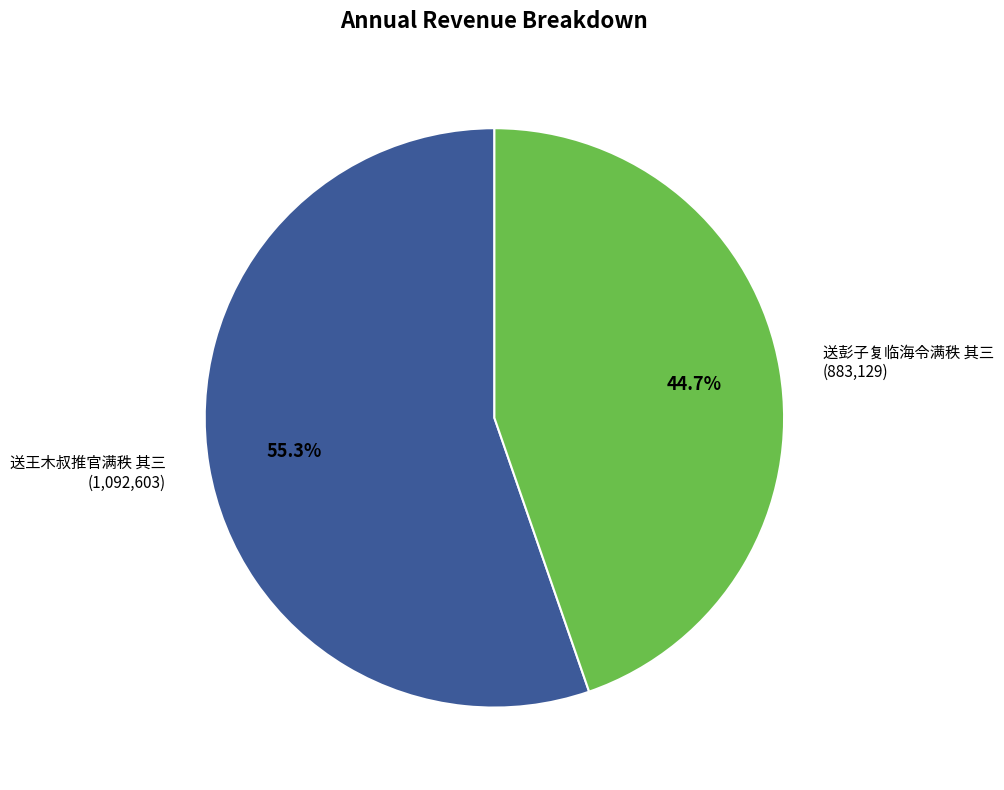

What is the smallest slice in the pie chart?

送彭子复临海令满秩 其三